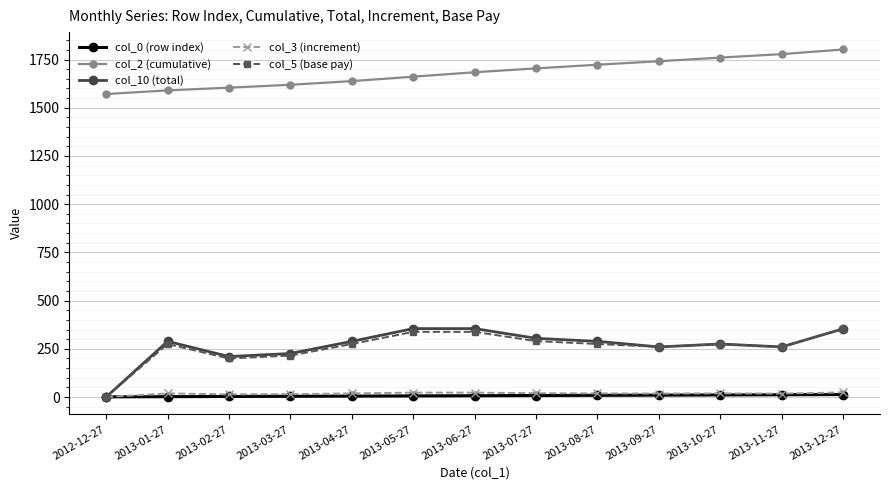

True or false: col_2 (cumulative) and col_0 (row index) cross at least once.

False